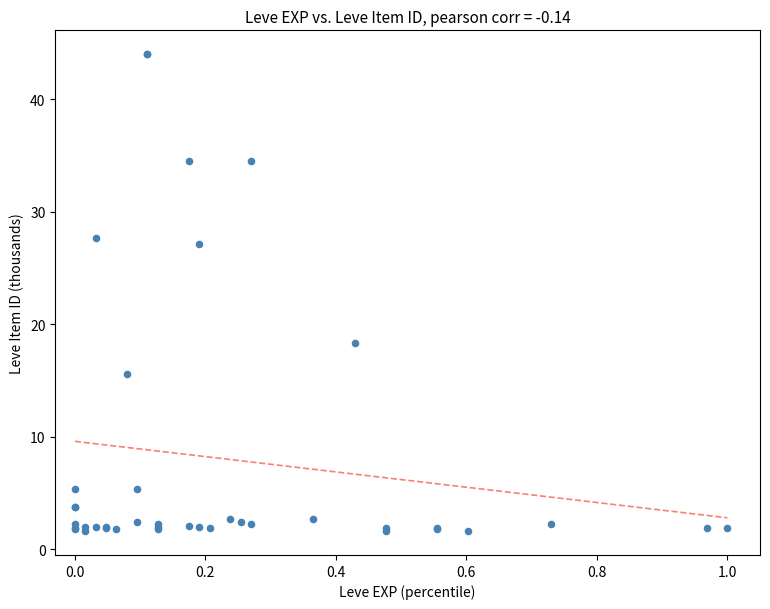

What Y value in the scatter plot is closest to 22?

18.3